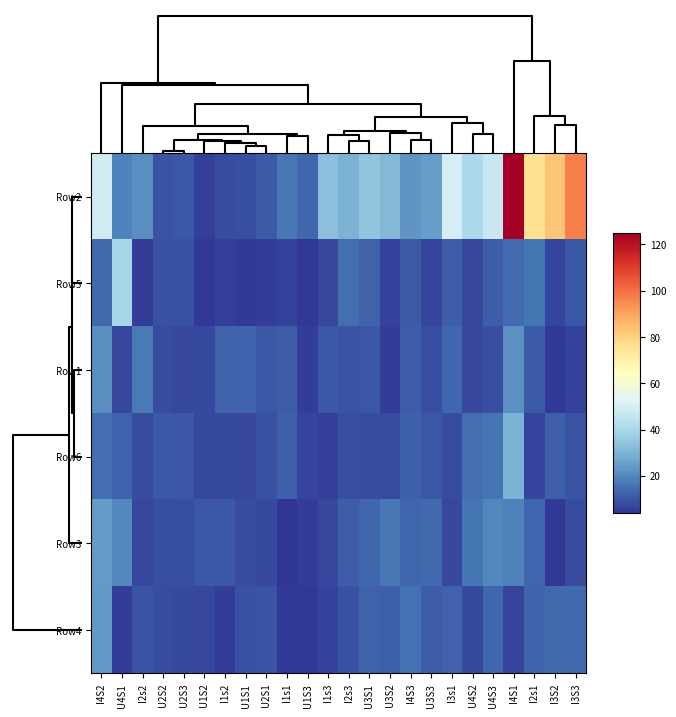

Reading left to right, transcribe all the data shown in this chart.

Row2: I4S2=48.8	U4S1=19.4	I2s2=21.5	U2S2=9.6	U2S3=10.5	U1S2=5.8	I1s2=8.1	U1S1=8.7	U2S1=10.9	I1s1=16.6	U1S3=13.3	I1s3=33.1	I2s3=30.2	U3S1=34.8	U3S2=31.4	I4S3=22.7	U3S3=24.8	I3s1=49.6	U4S2=40.6	U4S3=46.6	I4S1=124.7	I2s1=75.8	I3S2=82.9	I3S3=96.6
Row5: I4S2=14.0	U4S1=39.2	I2s2=5.6	U2S2=9.3	U2S3=9.3	U1S2=4.3	I1s2=5.8	U1S1=5.1	U2S1=5.2	I1s1=6.4	U1S3=4.6	I1s3=7.4	I2s3=14.8	U3S1=12.4	U3S2=6.5	I4S3=11.1	U3S3=6.7	I3s1=11.6	U4S2=7.2	U4S3=11.6	I4S1=14.5	I2s1=16.4	I3S2=7.0	I3S3=10.8
Row1: I4S2=21.4	U4S1=7.6	I2s2=17.3	U2S2=8.5	U2S3=7.5	U1S2=7.7	I1s2=12.8	U1S1=13.2	U2S1=10.5	I1s1=11.7	U1S3=5.6	I1s3=10.6	I2s3=9.5	U3S1=10.1	U3S2=5.3	I4S3=11.6	U3S3=8.7	I3s1=13.4	U4S2=7.5	U4S3=8.8	I4S1=22.1	I2s1=11.1	I3S2=5.1	I3S3=6.5
Row6: I4S2=15.1	U4S1=12.6	I2s2=8.5	U2S2=10.5	U2S3=10.1	U1S2=7.3	I1s2=7.7	U1S1=7.5	U2S1=9.2	I1s1=12.1	U1S3=6.8	I1s3=6.1	I2s3=8.7	U3S1=8.4	U3S2=8.3	I4S3=12.0	U3S3=10.2	I3s1=8.3	U4S2=14.7	U4S3=16.4	I4S1=29.9	I2s1=6.9	I3S2=12.1	I3S3=9.5
Row3: I4S2=24.3	U4S1=19.9	I2s2=7.2	U2S2=8.6	U2S3=8.7	U1S2=10.5	I1s2=10.5	U1S1=8.3	U2S1=8.0	I1s1=3.8	U1S3=5.5	I1s3=7.5	I2s3=11.8	U3S1=13.5	U3S2=16.9	I4S3=13.5	U3S3=14.1	I3s1=7.6	U4S2=16.3	U4S3=20.2	I4S1=18.6	I2s1=13.5	I3S2=4.3	I3S3=8.3
Row4: I4S2=23.7	U4S1=5.5	I2s2=9.8	U2S2=8.1	U2S3=8.0	U1S2=7.5	I1s2=5.3	U1S1=9.2	U2S1=9.9	I1s1=4.4	U1S3=4.4	I1s3=6.6	I2s3=9.1	U3S1=12.4	U3S2=12.3	I4S3=15.3	U3S3=11.5	I3s1=12.7	U4S2=7.9	U4S3=13.4	I4S1=7.1	I2s1=12.9	I3S2=14.2	I3S3=13.8